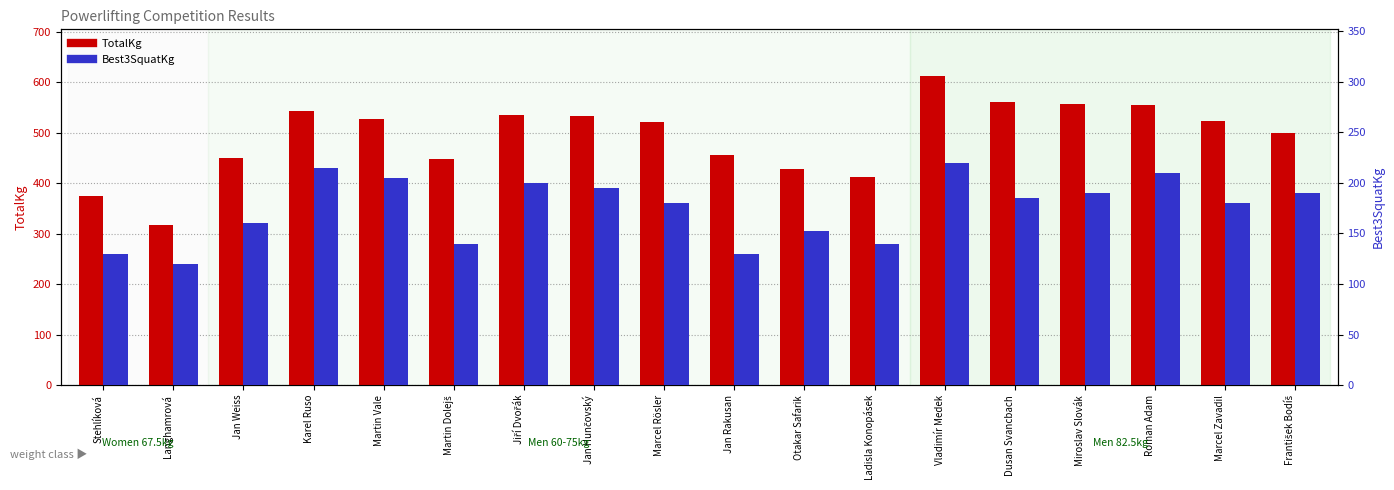

What is the difference between the maximum and minimum values in the TotalKg series?

295.0